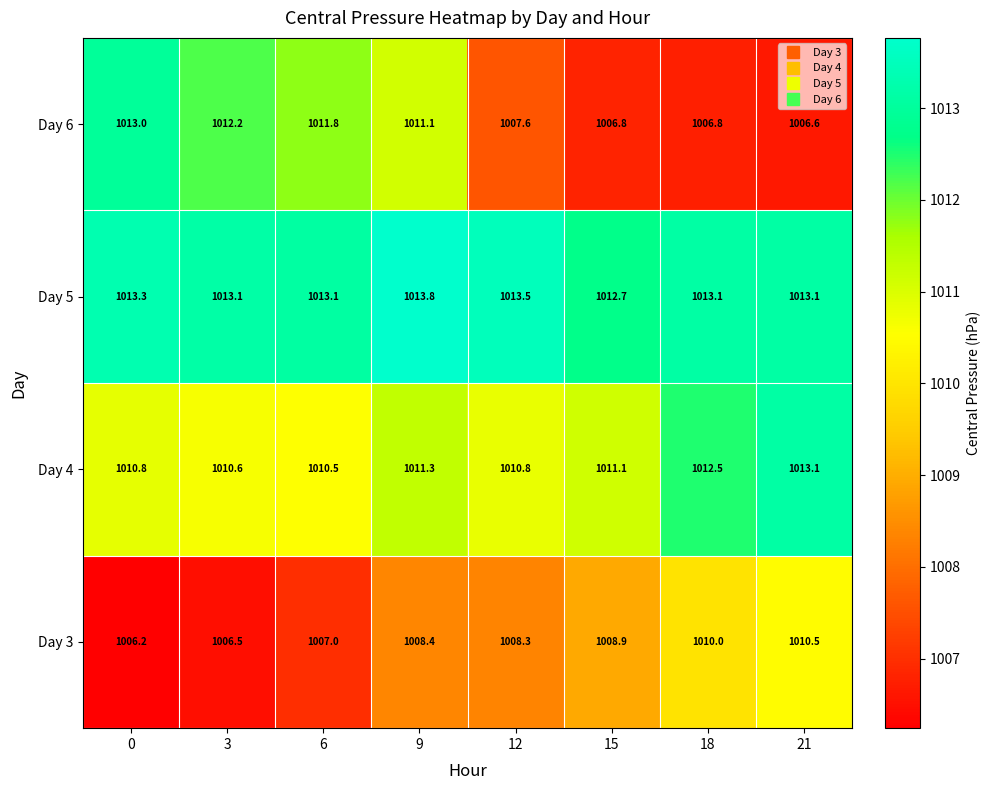

Rank the series by their maximum value, from lowest to highest.

Day 3, Day 6, Day 4, Day 5